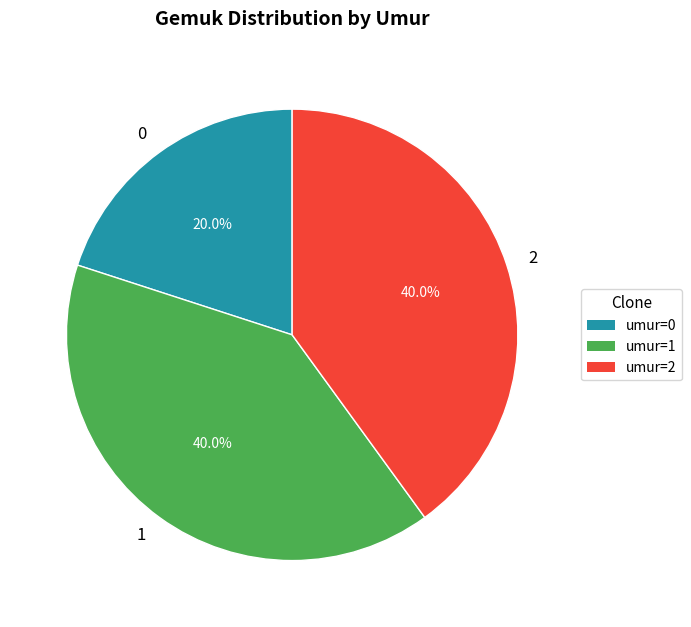

The 0 slice represents 30% of the pie. True or false?

False